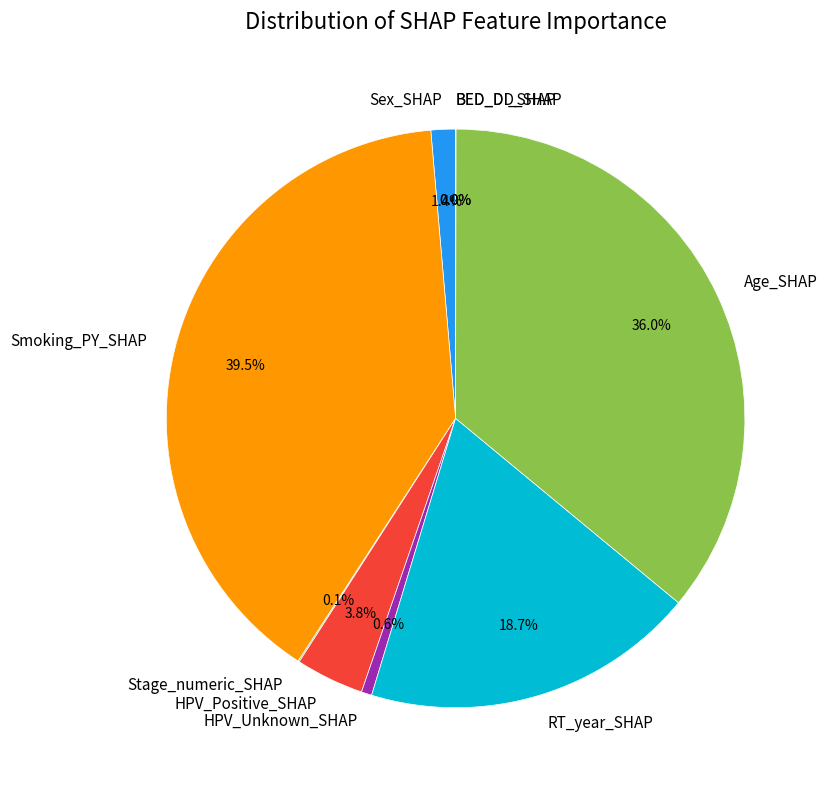

Which slice is the largest?

Smoking_PY_SHAP